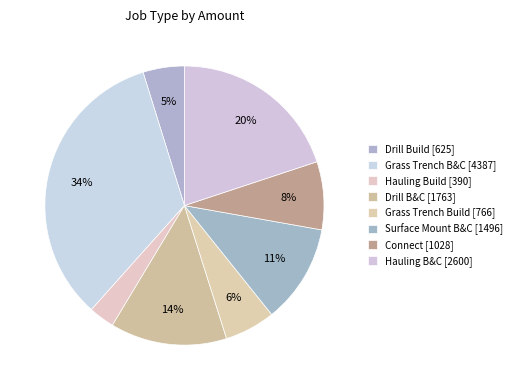

Does any single category account for the majority?

No